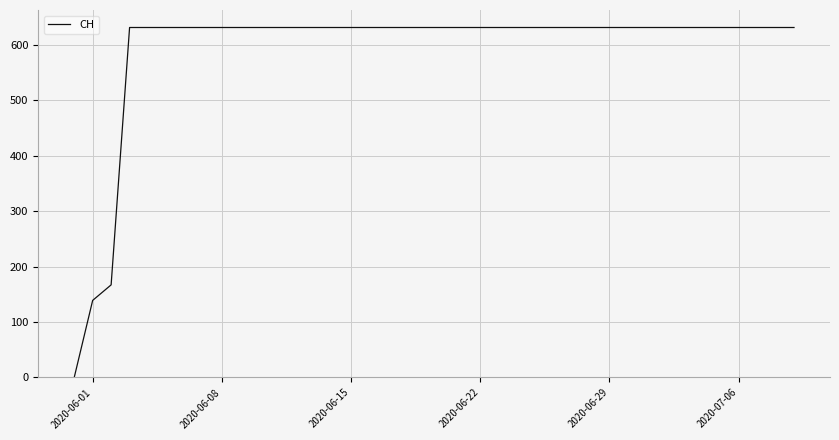

What is the difference between the maximum and minimum values?

631